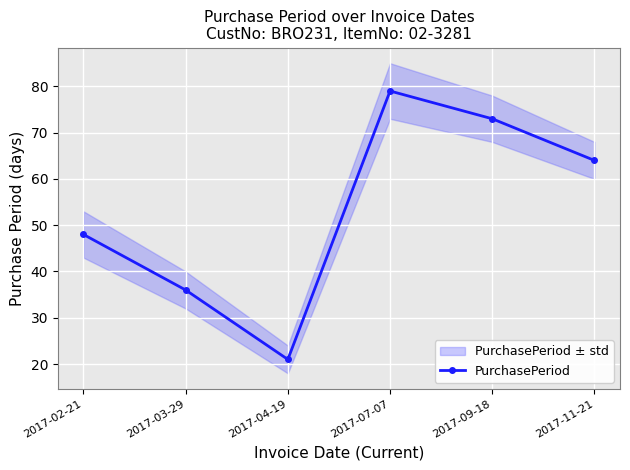

True or false: the data shows 36 at 2017-03-29.

True